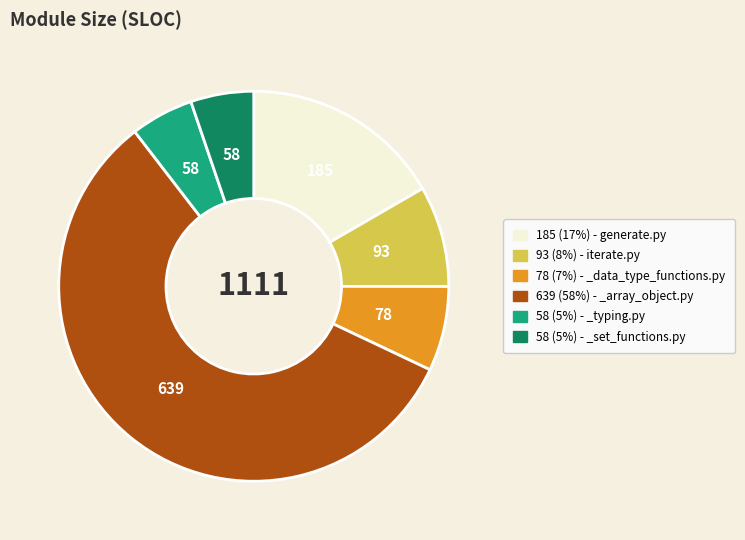

Does any single category account for the majority?

Yes